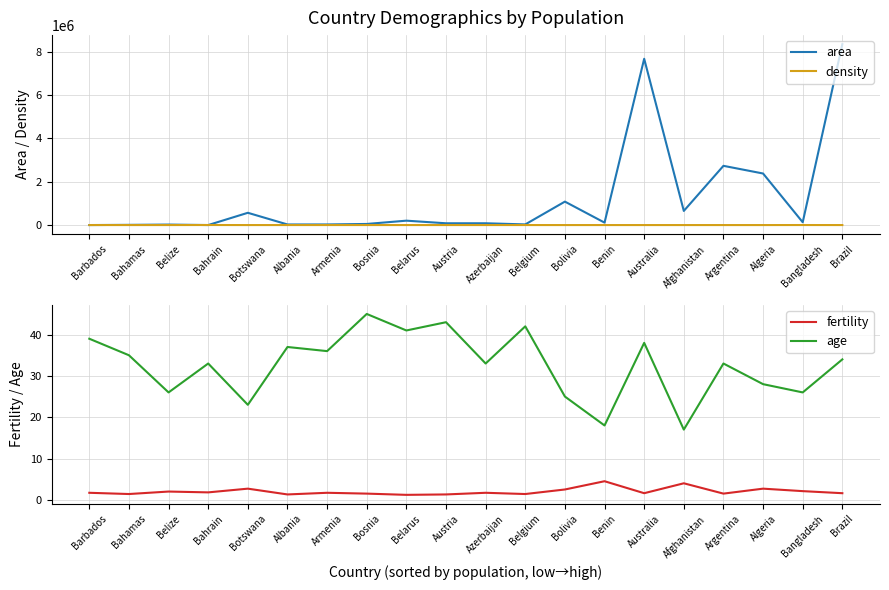

How many lines are shown in the chart?

4